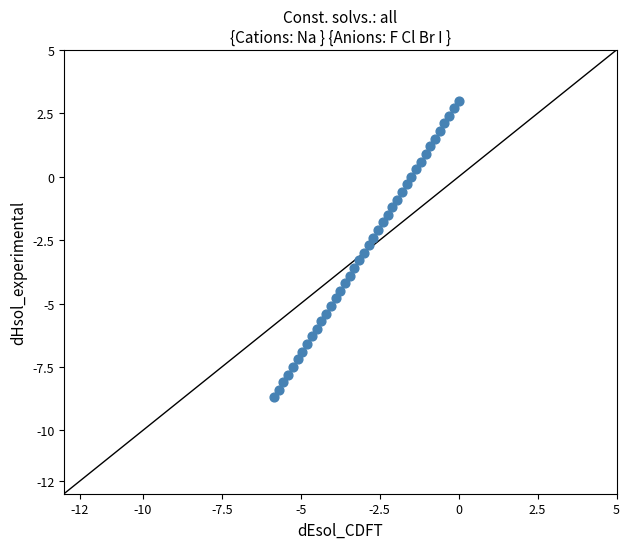

What is the range of Y values (max minus min)?

11.7